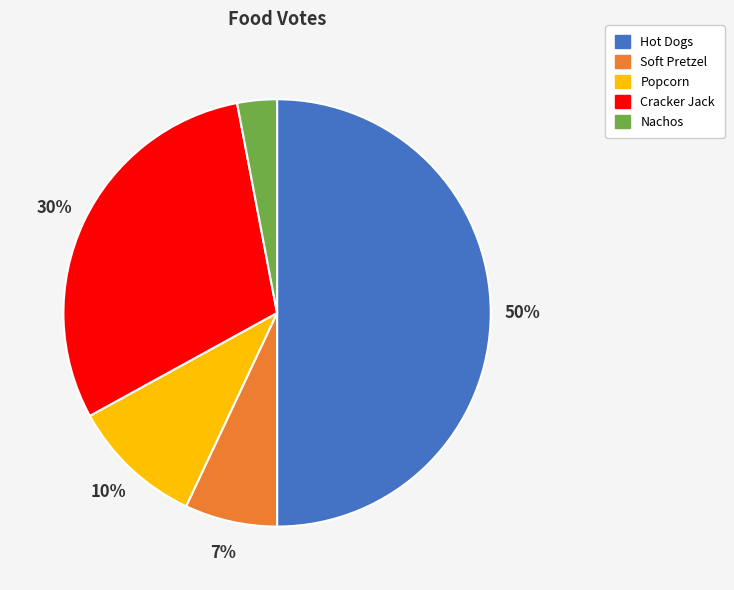

To the nearest percent, what portion does Nachos represent?

3%